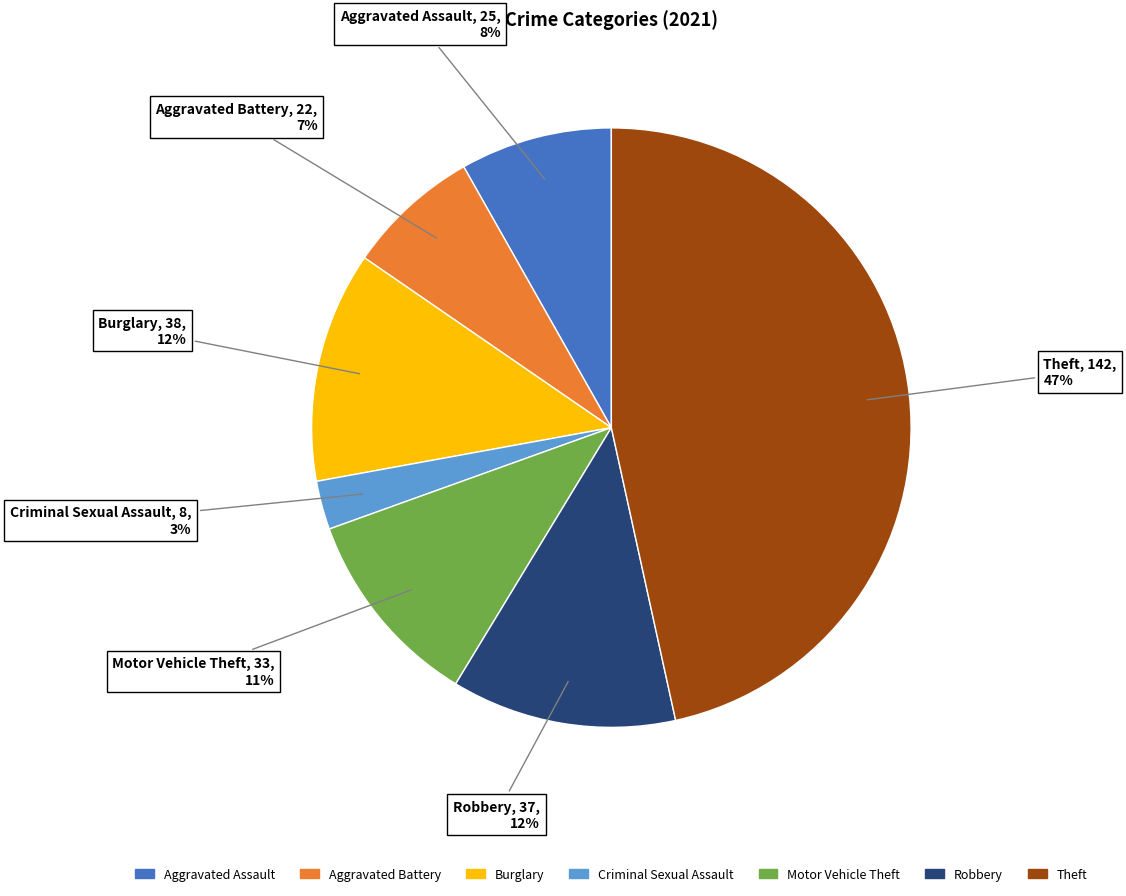

Is there a majority slice in this chart?

No